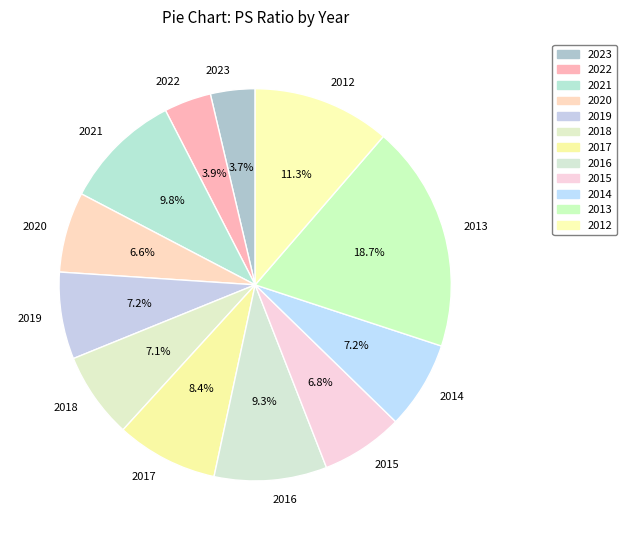

Count the number of slices in the pie.

12